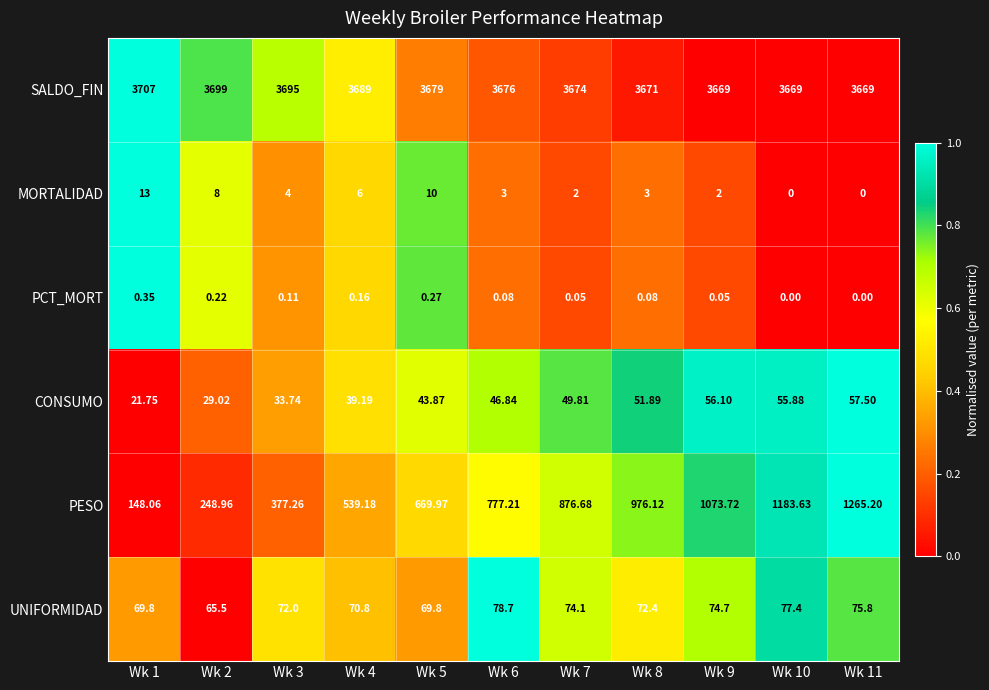

What is the difference between the highest and lowest values at Wk 10?

3669.0